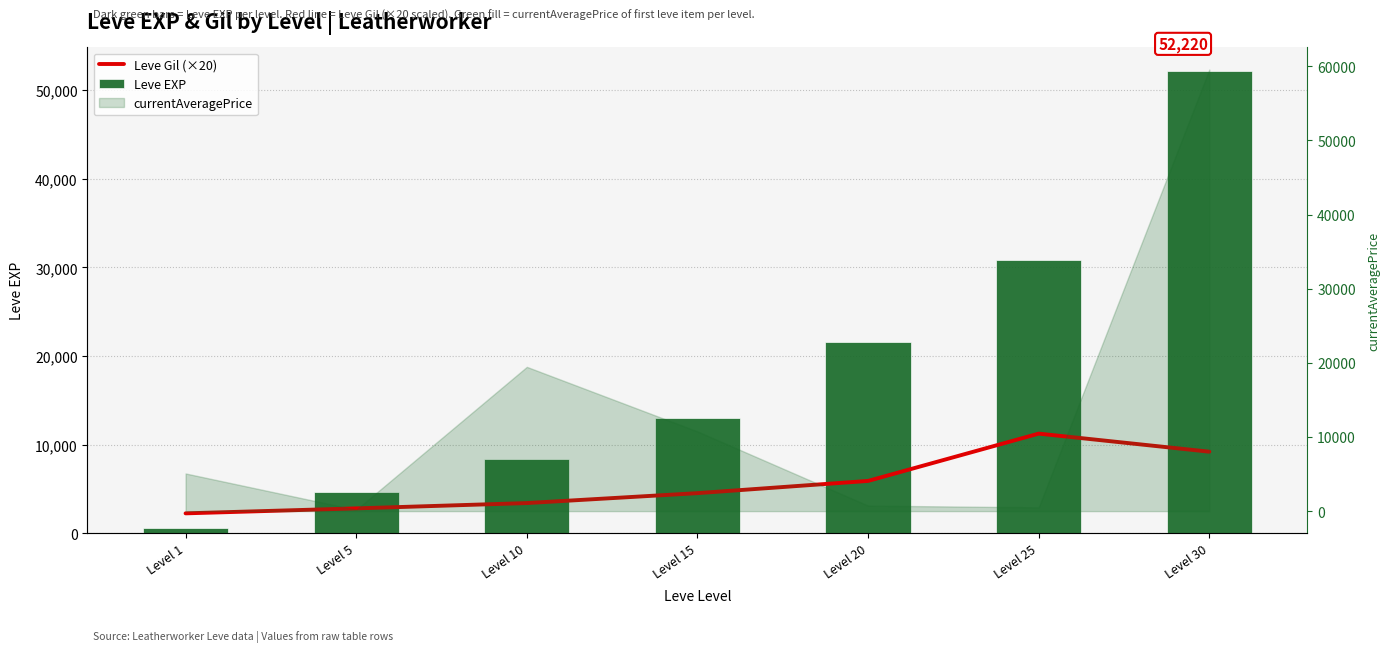

Reading right to left, list all the values displayed in this chart.

Leve Gil (×20): 9200	11240	5900	4520	3400	2800	2240
Leve EXP: 52220	30820	21600	13040	8430	4660	630